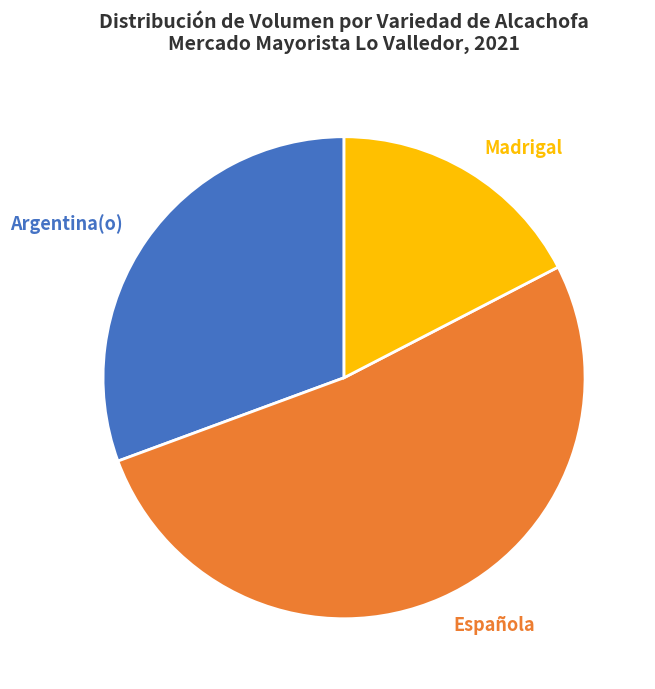

Rank the categories by value from highest to lowest.

Española, Argentina(o), Madrigal